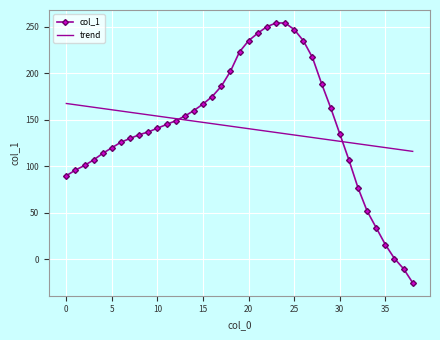

What is the maximum value for trend?

167.5